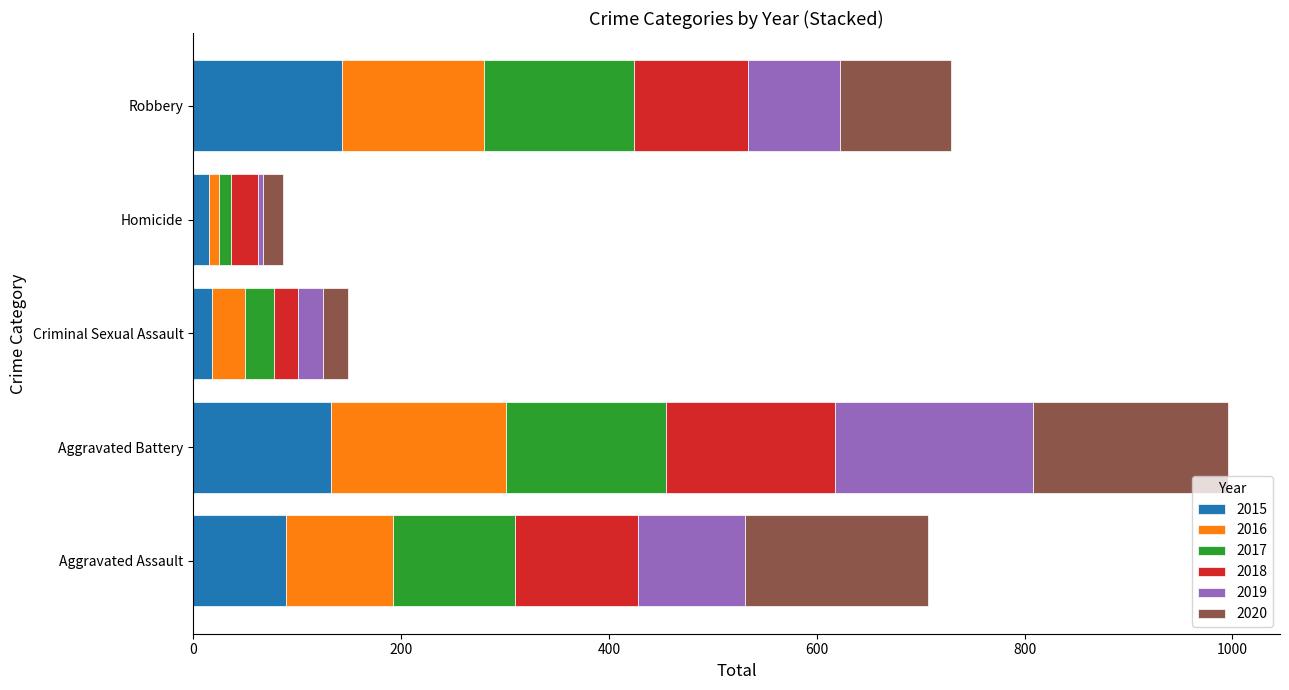

At which category is the sum across all series the highest?

Aggravated Battery